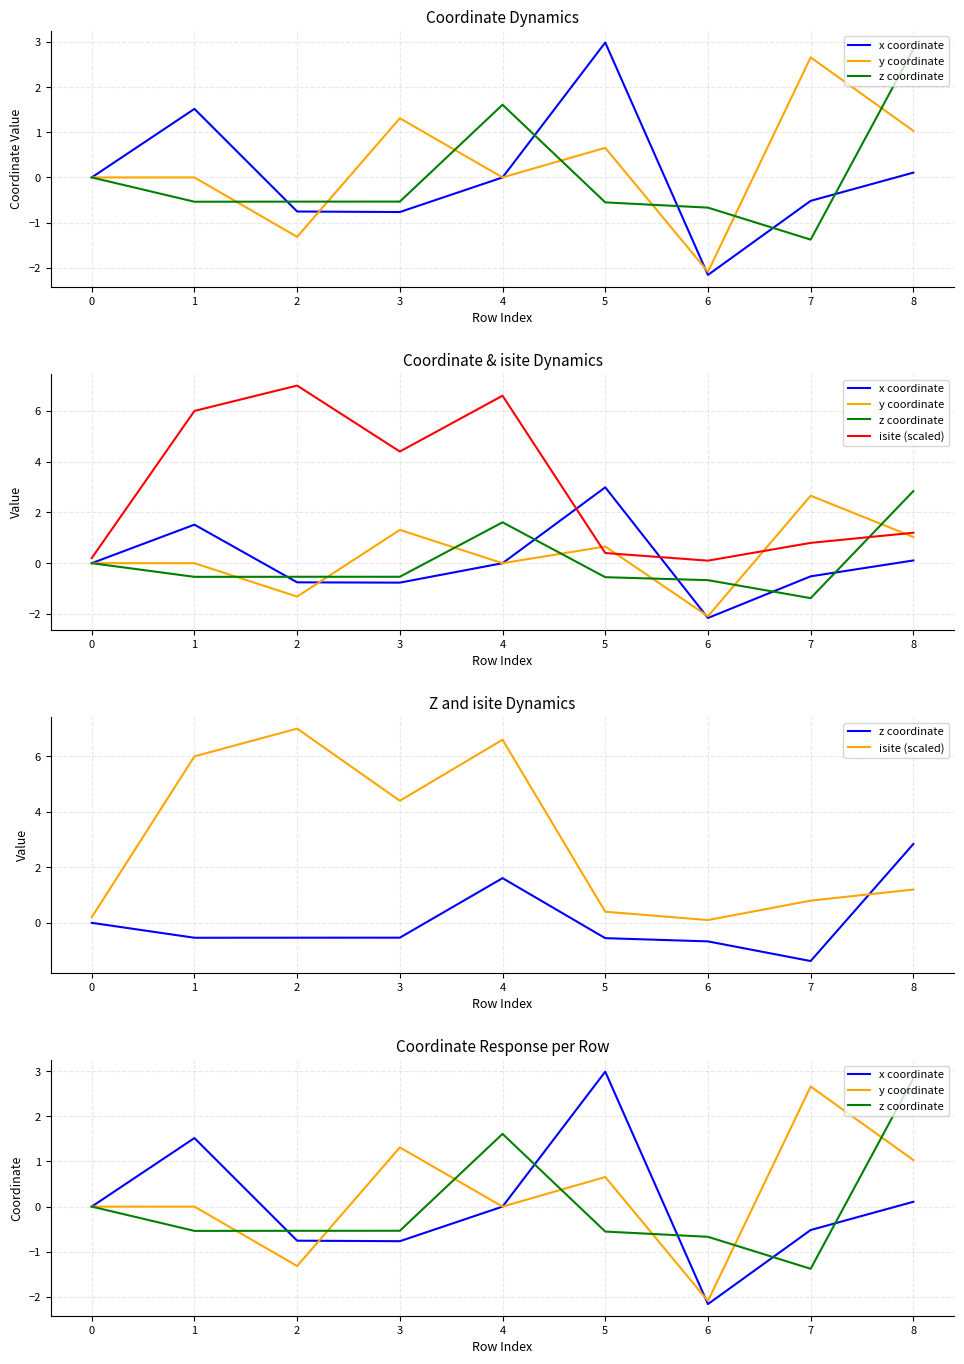

True or false: isite (scaled) and z coordinate cross at least once.

True